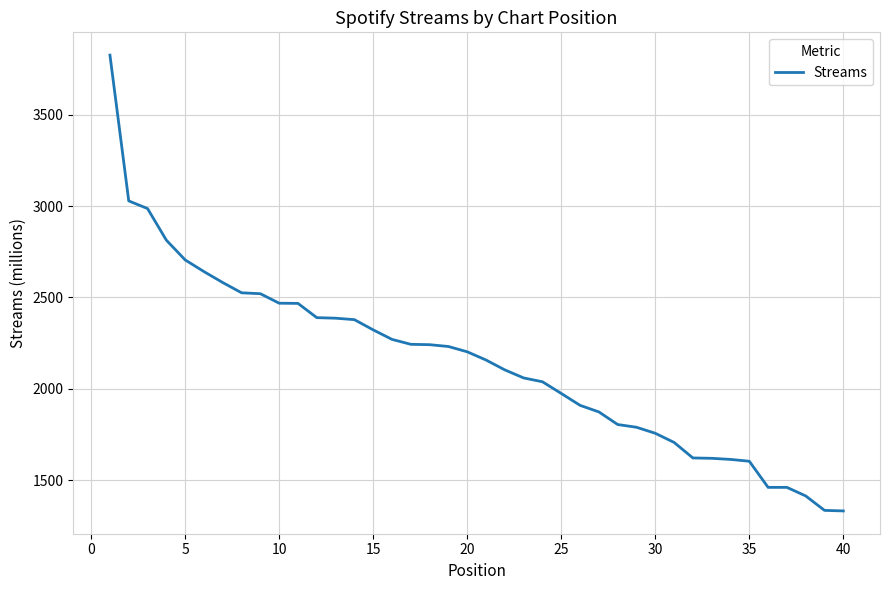

What is the minimum value shown in the chart?

1331